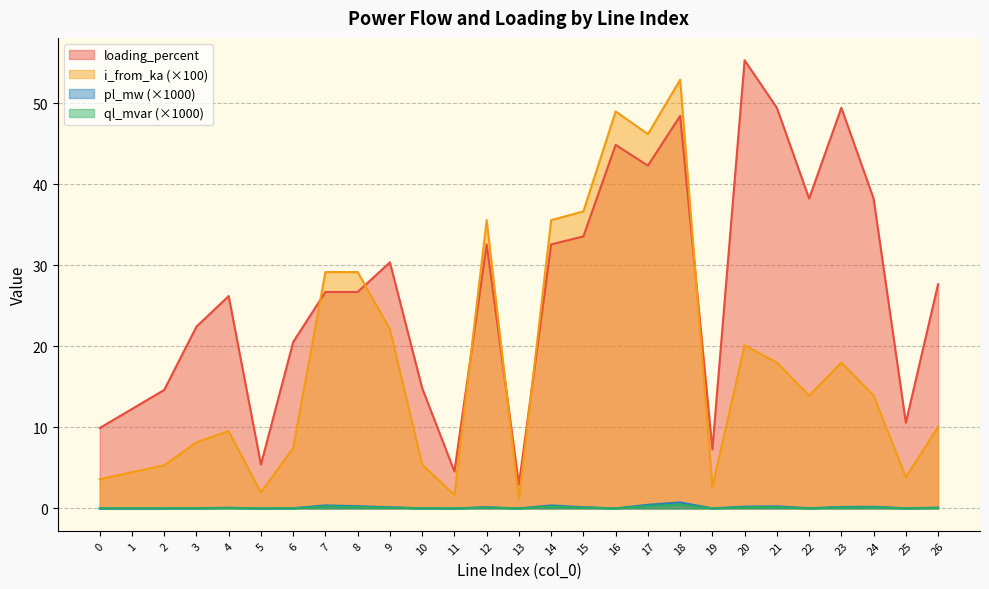

How many lines are shown in the chart?

4